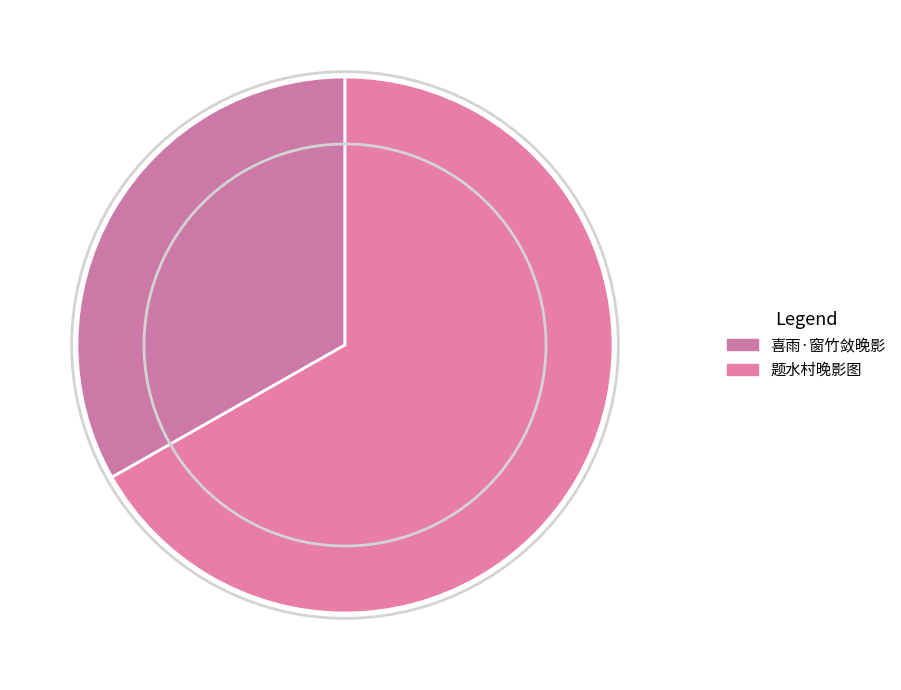

Which slice is the smallest?

喜雨·窗竹敛晚影